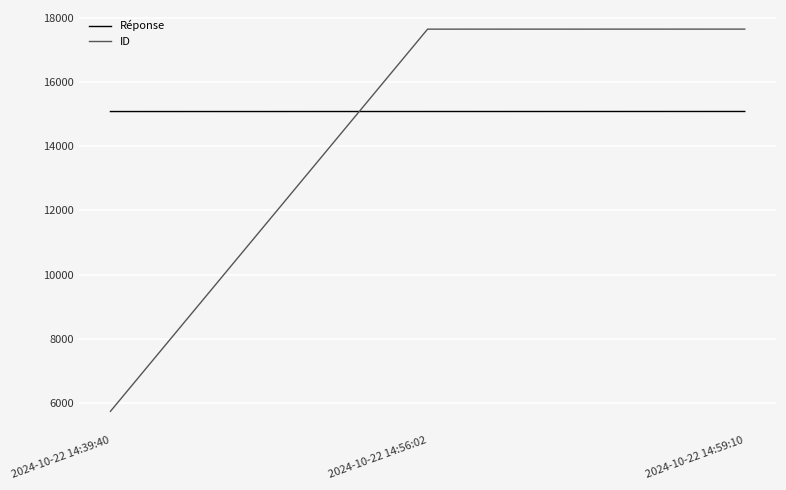

The value of Réponse at 2024-10-22 14:56:02 is 15076. True or false?

True